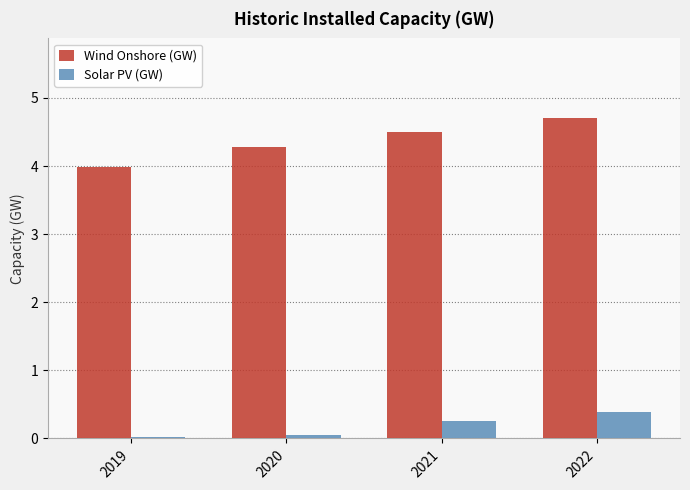

How many bars are there in total?

8